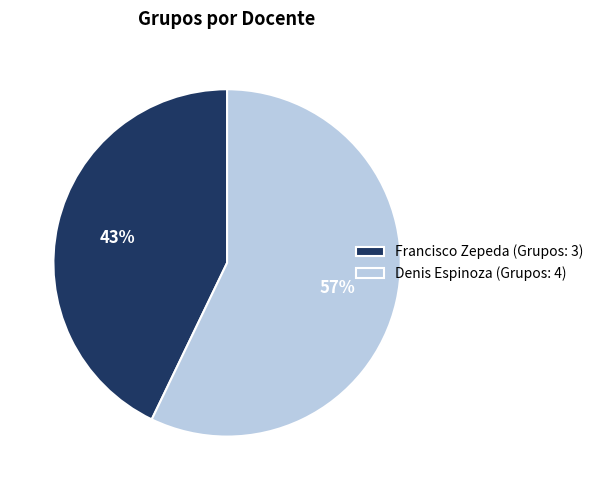

How many slices are in this pie chart?

2